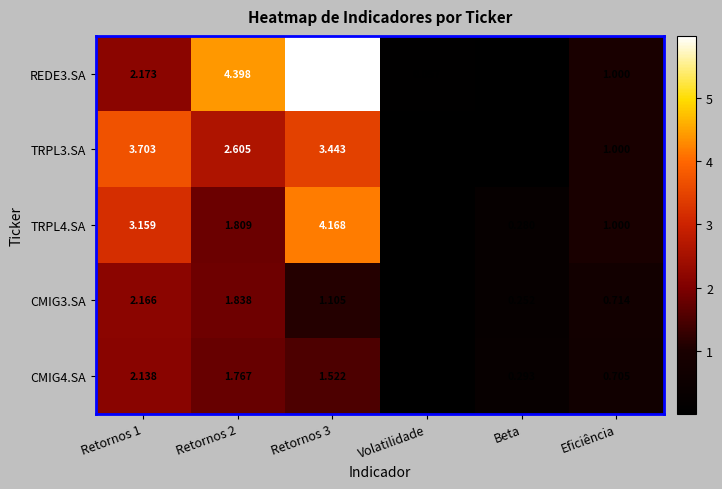

At which category does the chart reach its minimum across all series?

Beta